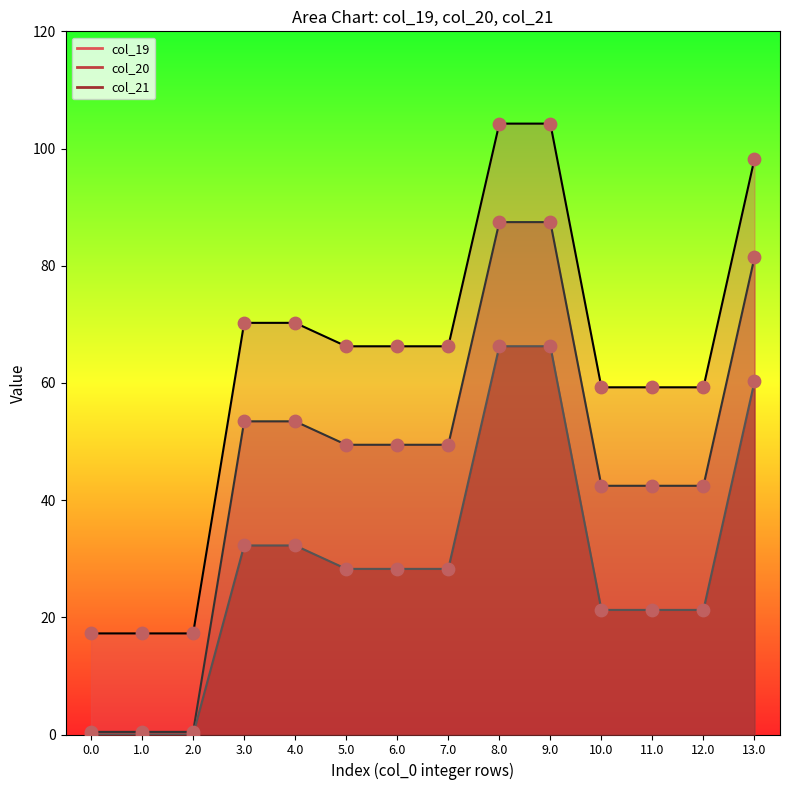

Which series reaches the minimum Y coordinate?

col_21